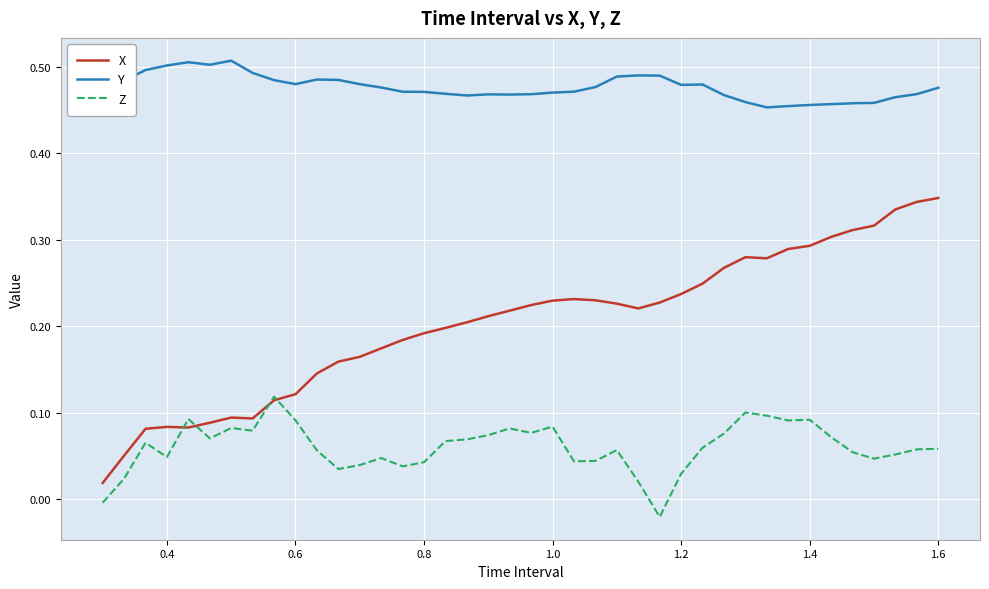

Which series has the largest total across all categories?

Y